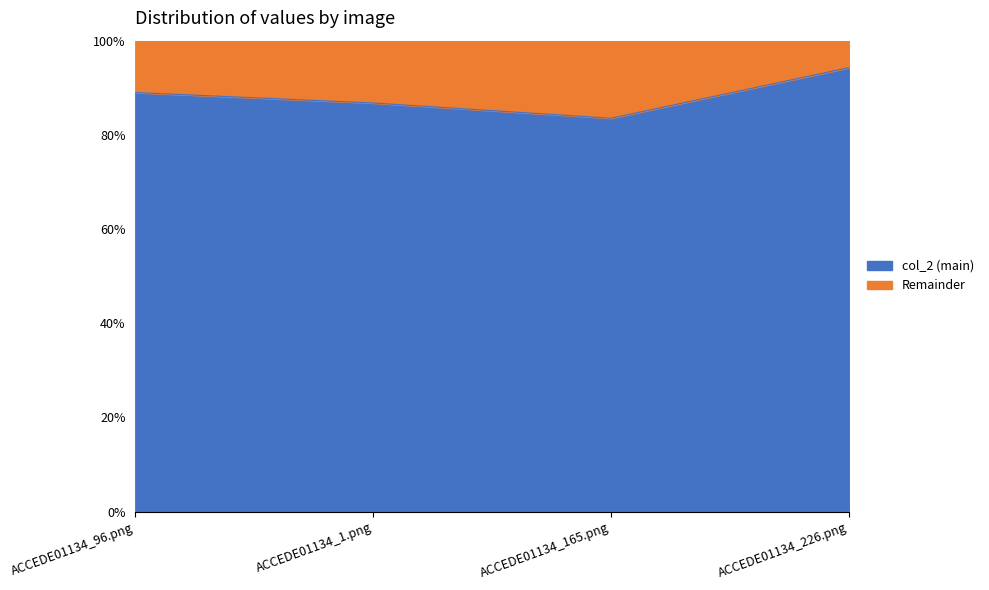

What is the sum of the values at ACCEDE01134_226.png and ACCEDE01134_165.png?

1.8